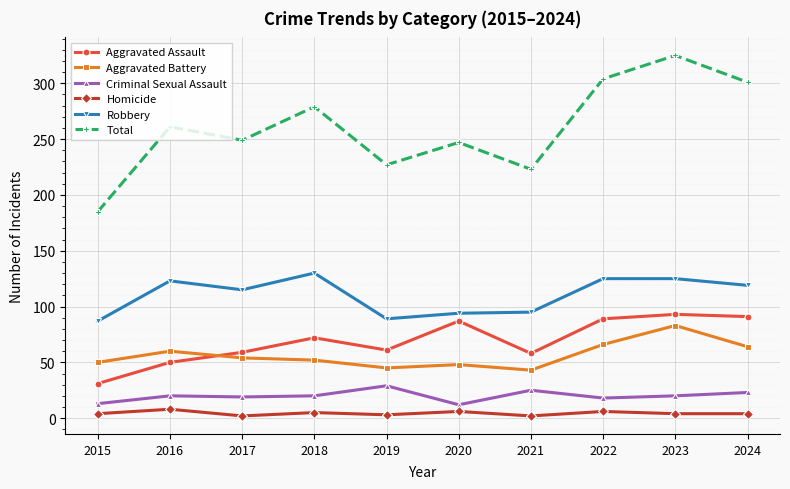

The Aggravated Assault series shows 59 at 2017. True or false?

True